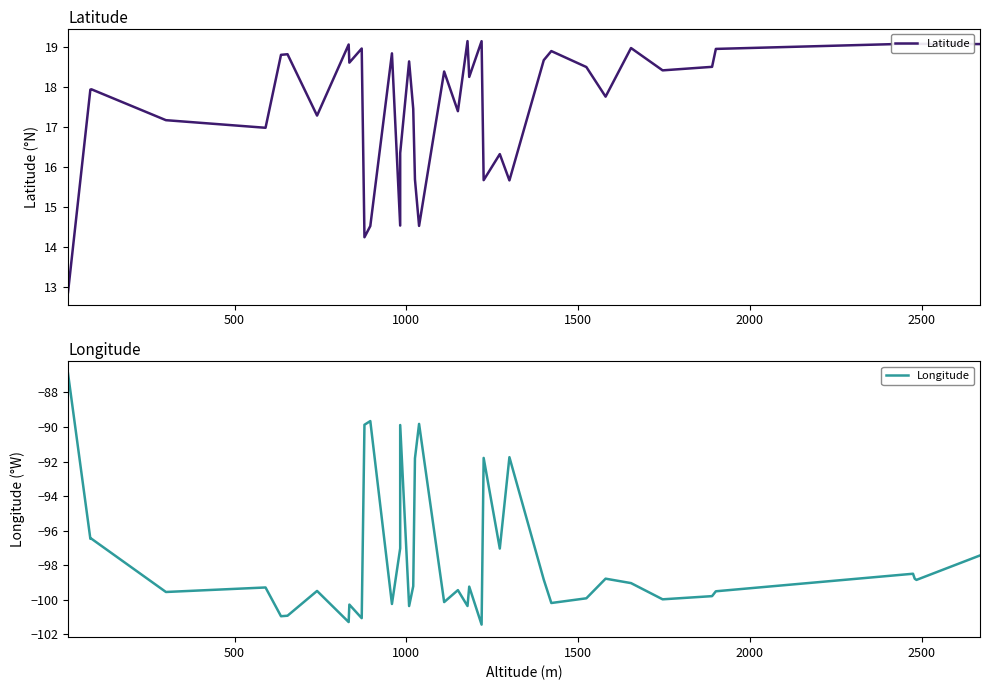

Rank the series by their average value, from highest to lowest.

Latitude, Longitude